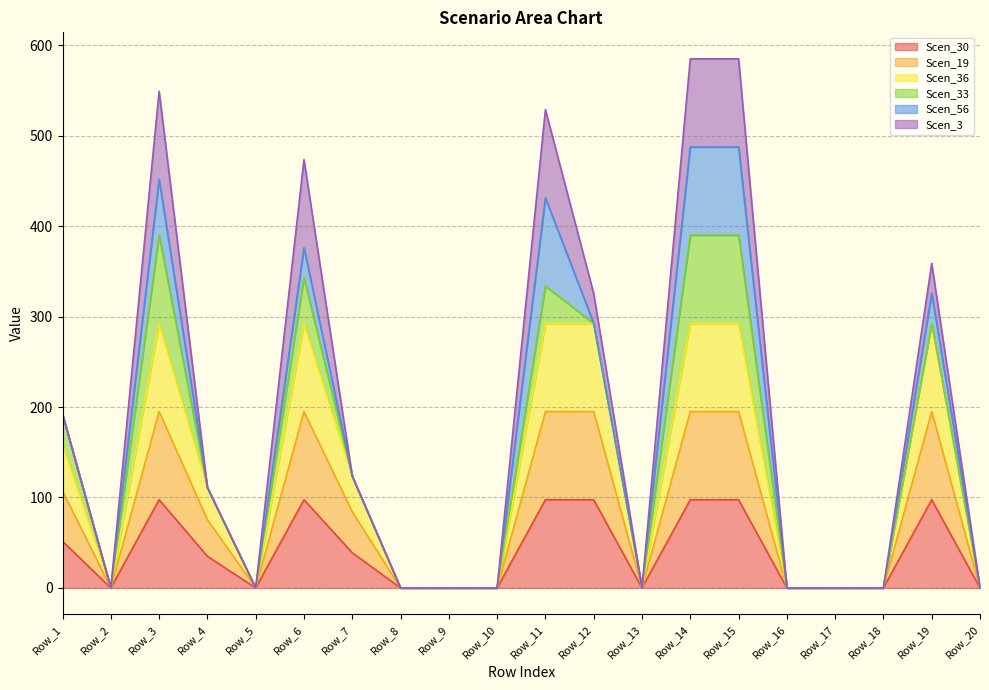

True or false: Scen_36 and Scen_19 intersect in this chart.

False